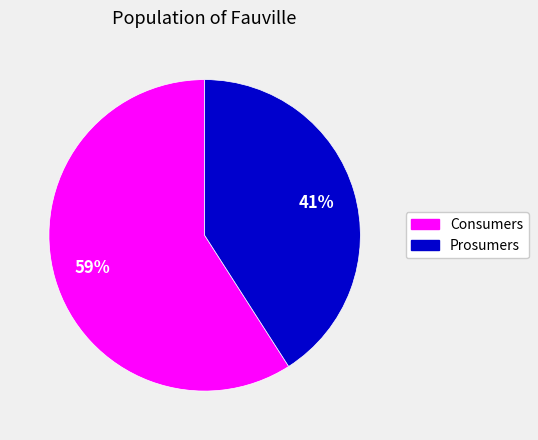

How many segments does this pie chart have?

2